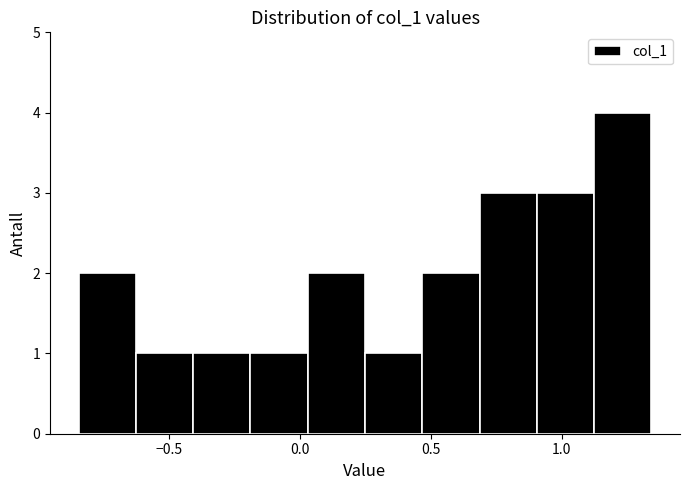

Reading left to right, list every bar in this chart as the range it spans on the x-axis followed by its height. Neither the bar edges nor the heights are printed on the chart, so give them approximately, as read against the axes.

-0.85 to -0.65: 2
-0.65 to -0.40: 1
-0.40 to -0.20: 1
-0.20 to 0.05: 1
0.05 to 0.25: 2
0.25 to 0.45: 1
0.45 to 0.70: 2
0.70 to 0.90: 3
0.90 to 1.10: 3
1.10 to 1.35: 4